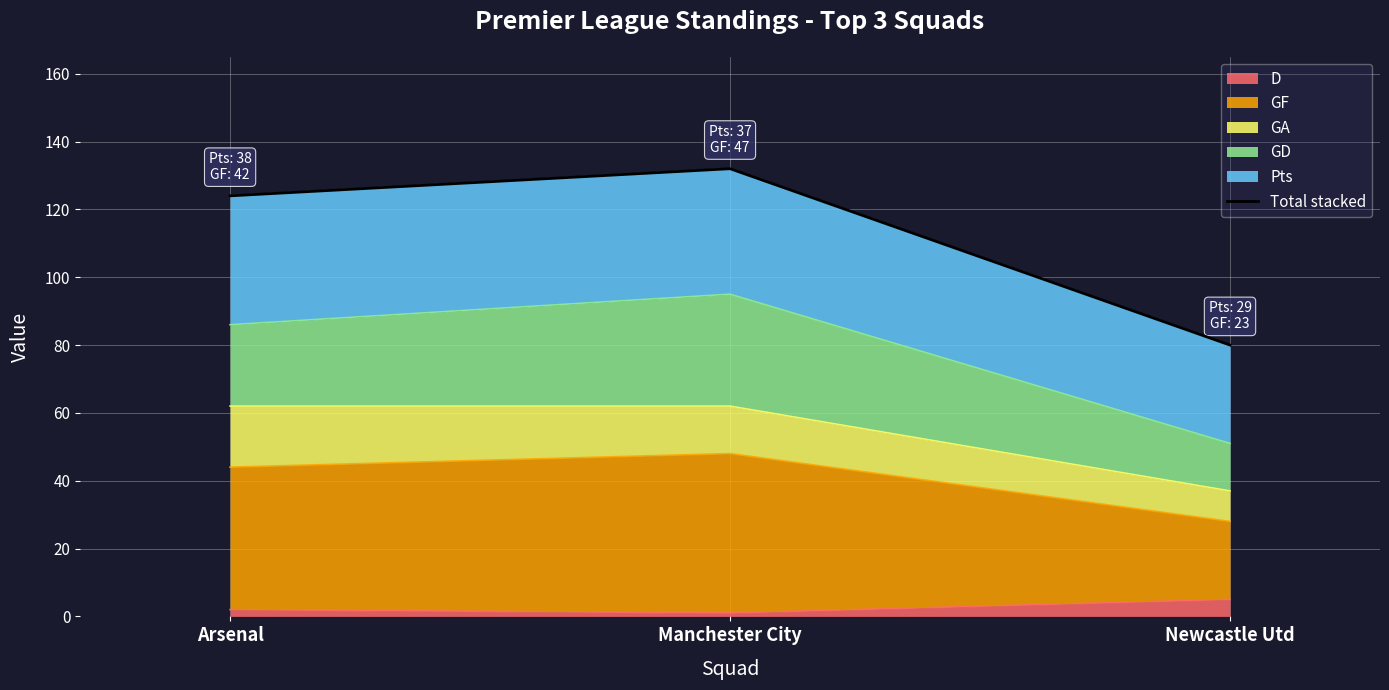

True or false: the data shows 132 at Manchester City.

True